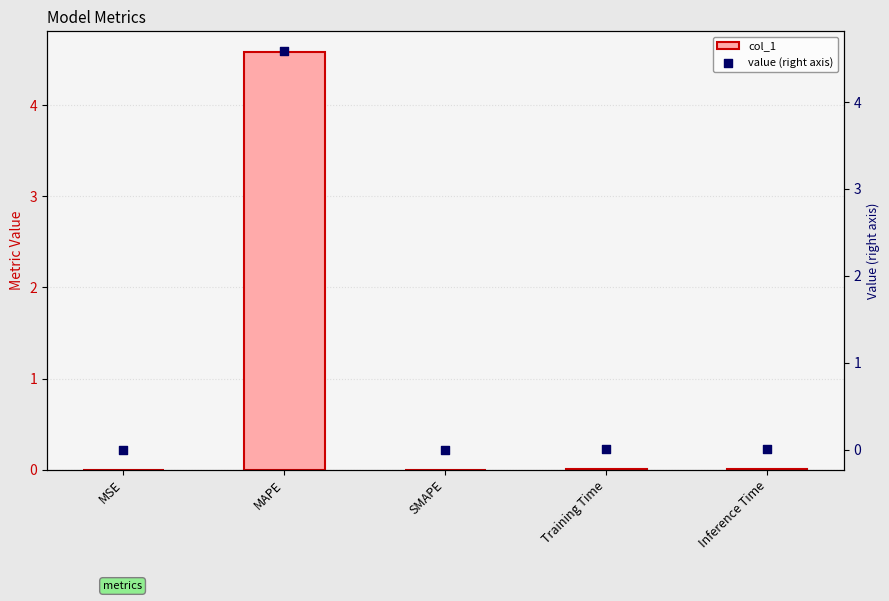

Which series reaches the maximum Y coordinate?

col_1